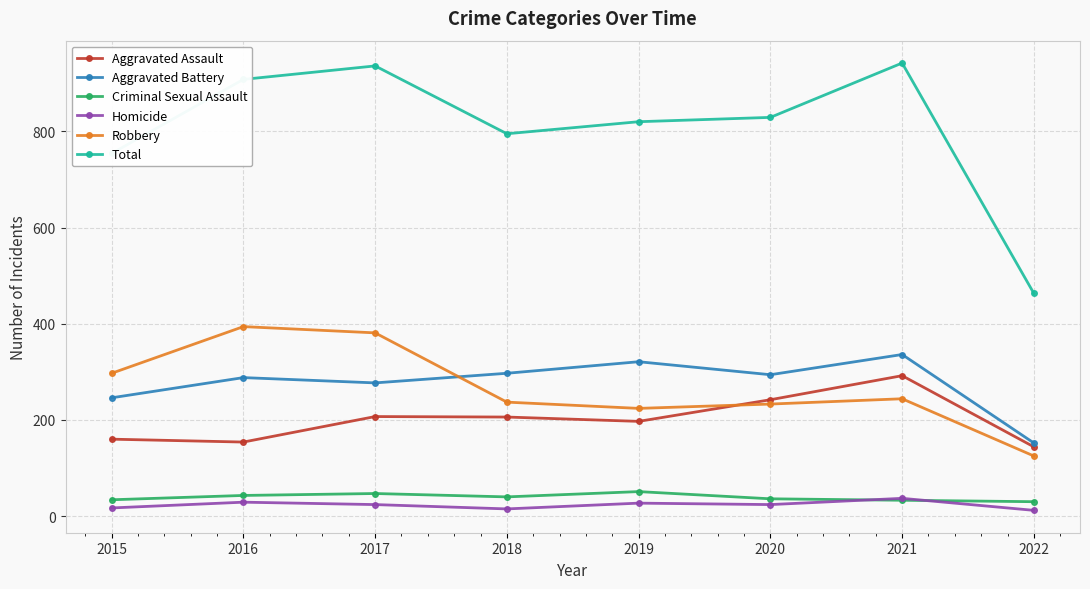

What is the difference between the maximum and minimum values in the Robbery series?

269